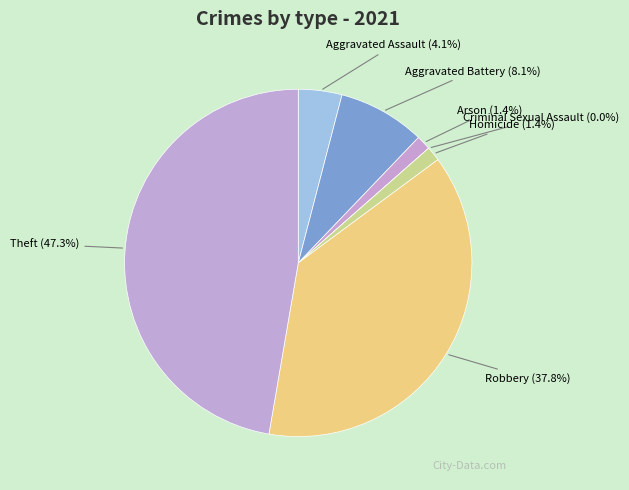

How many segments does this pie chart have?

7